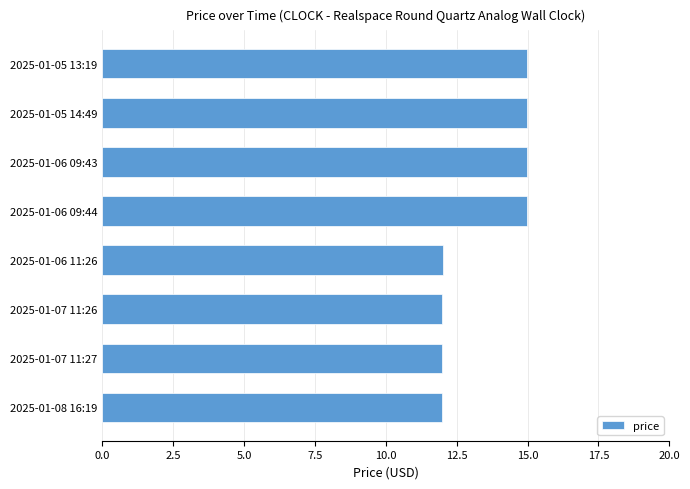

Is it true that the value at 2025-01-06 09:44 is 15.0?

True